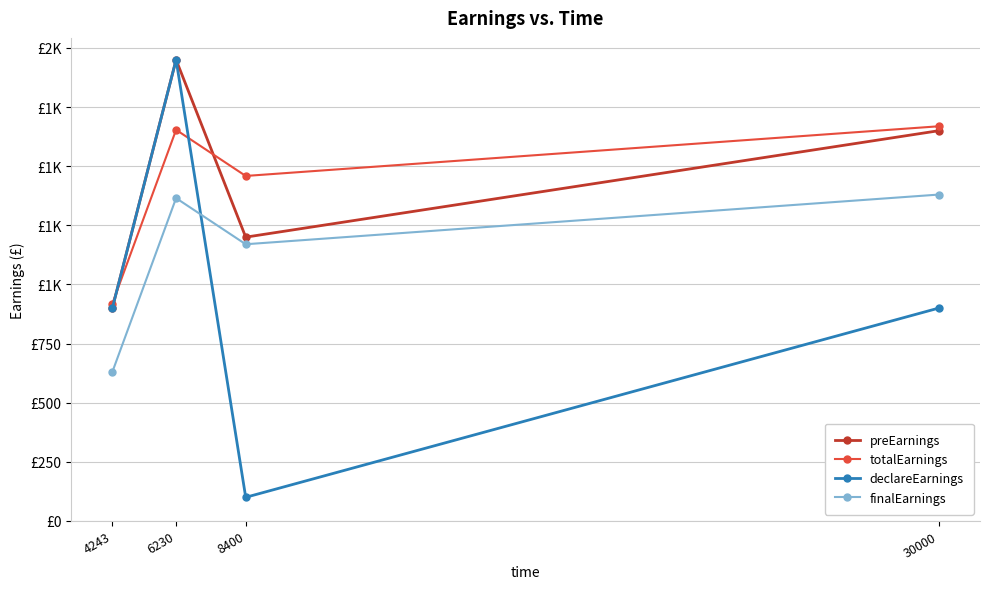

What are all the series names shown in the legend?

preEarnings, totalEarnings, declareEarnings, finalEarnings